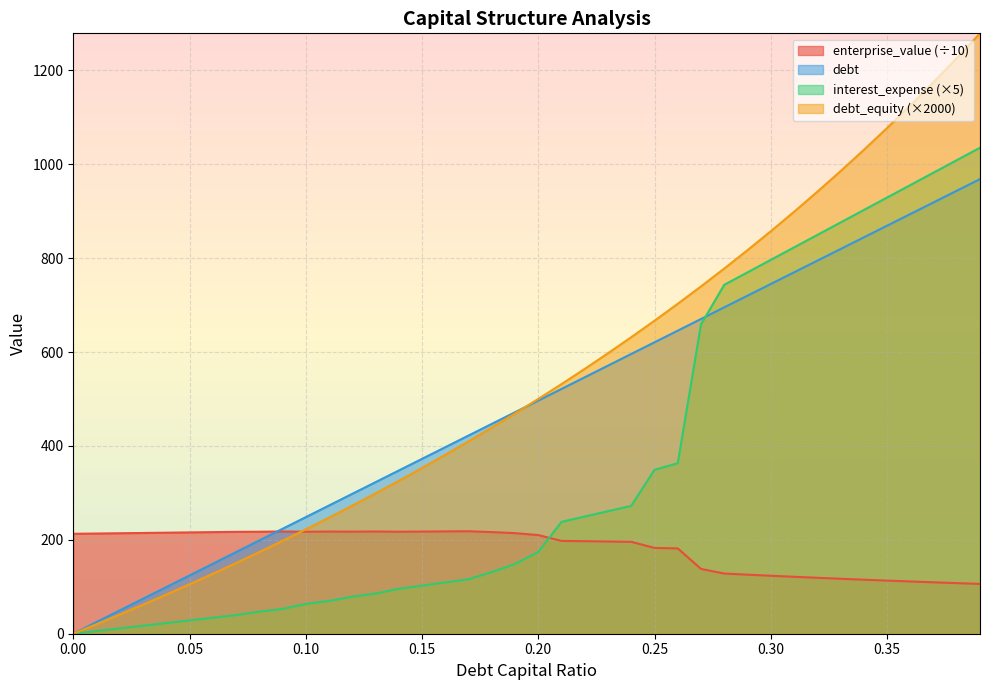

True or false: debt_capital has a value of 958.1 at 0.27.

False